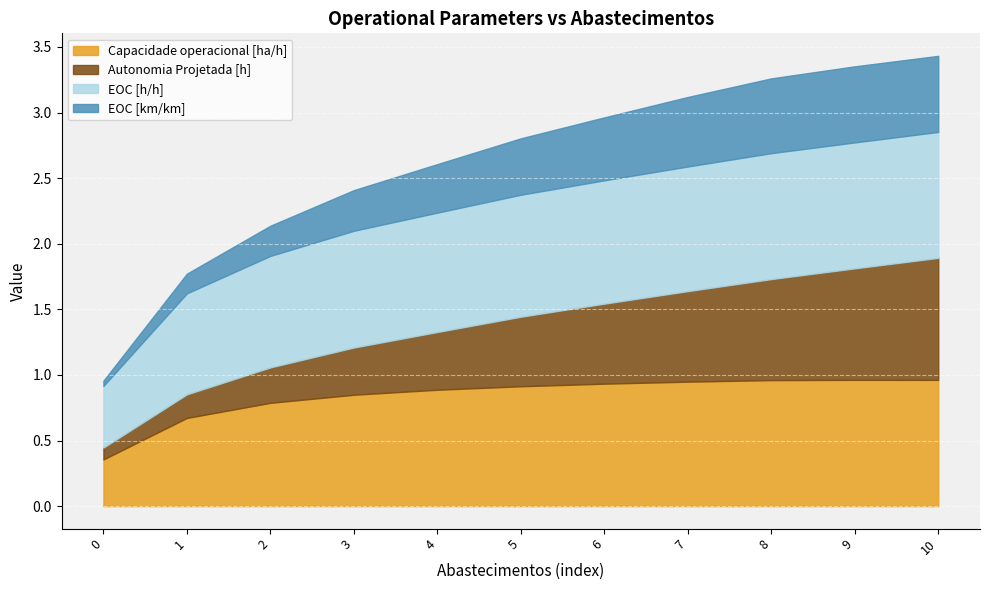

Rank the categories by EOC [km/km] value from lowest to highest.

0, 1, 2, 3, 4, 5, 6, 7, 8, 9, 10